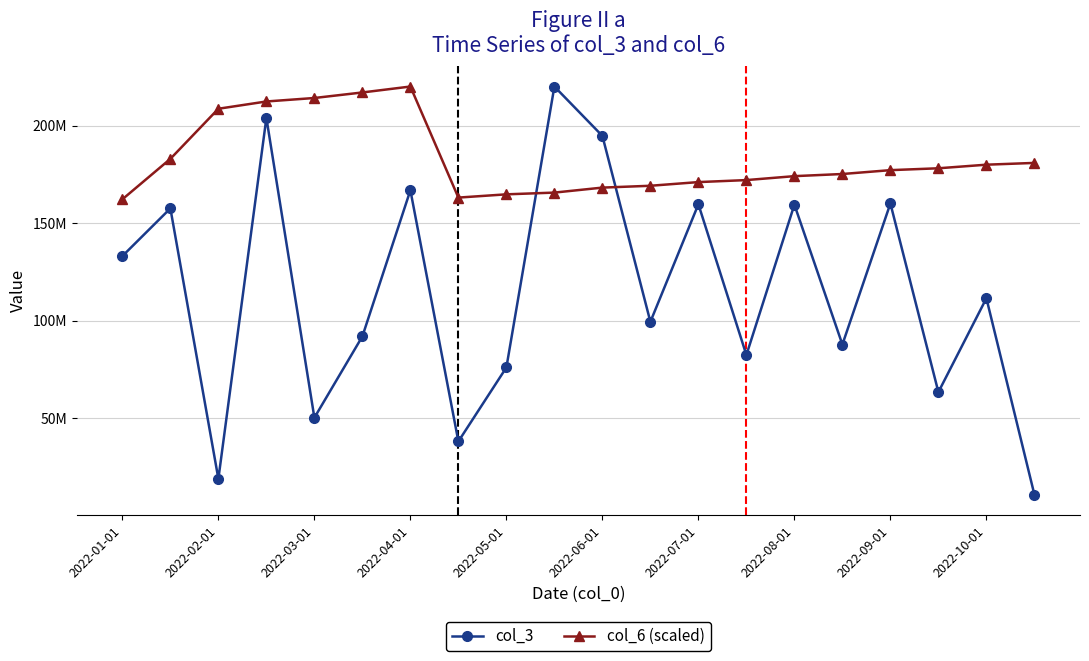

Which series ends up on top after the final intersection of col_6 (scaled) and col_3?

col_6 (scaled)